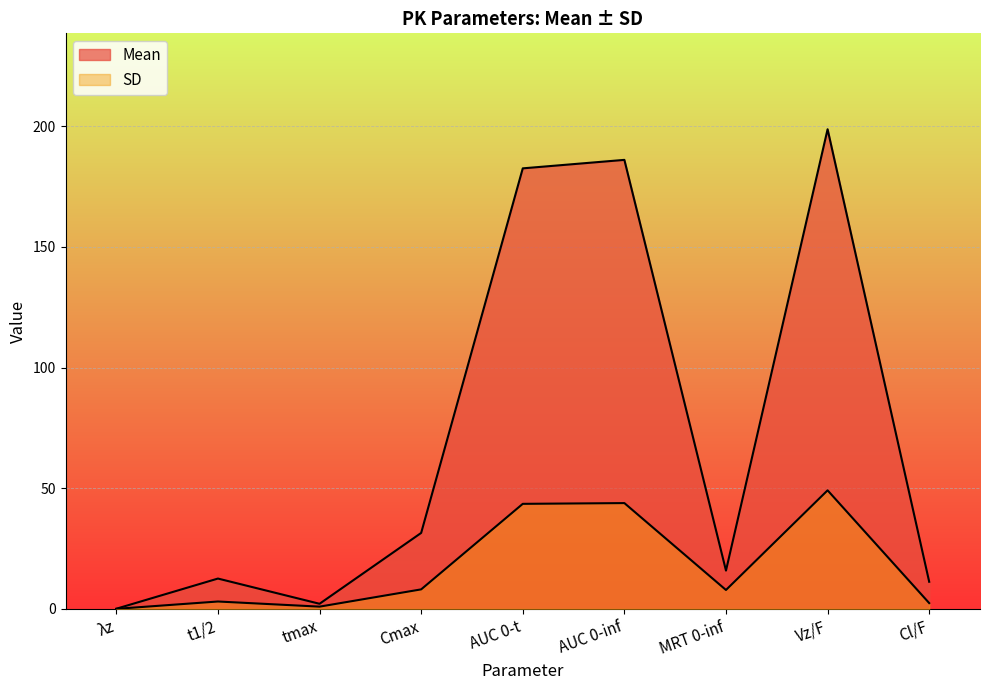

Between Vz/F and MRT 0-inf, which is larger?

Vz/F